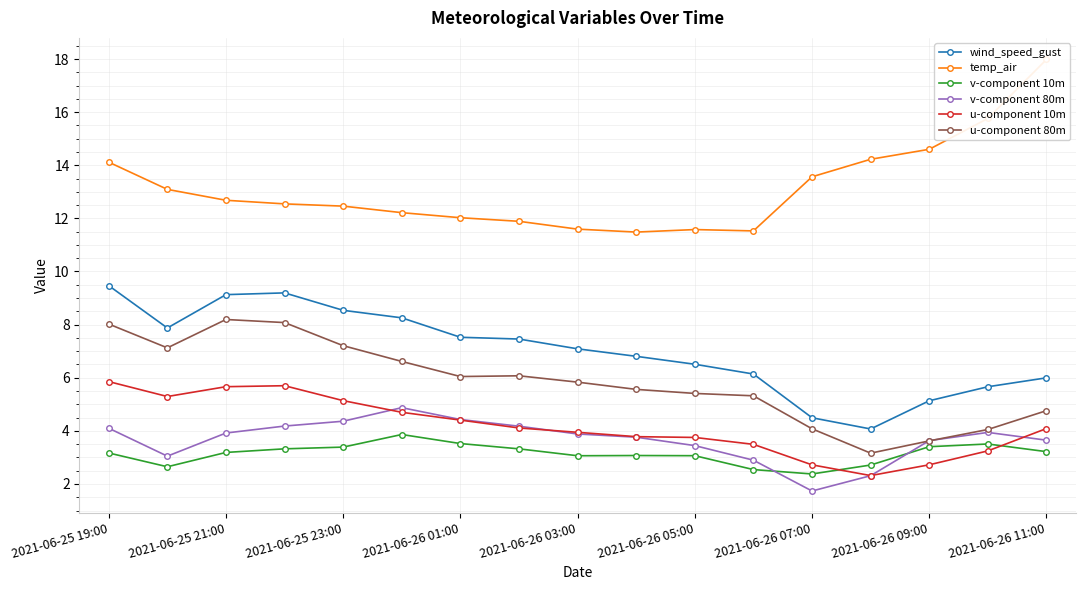

What is the highest value of the u-component 10m series?

5.9